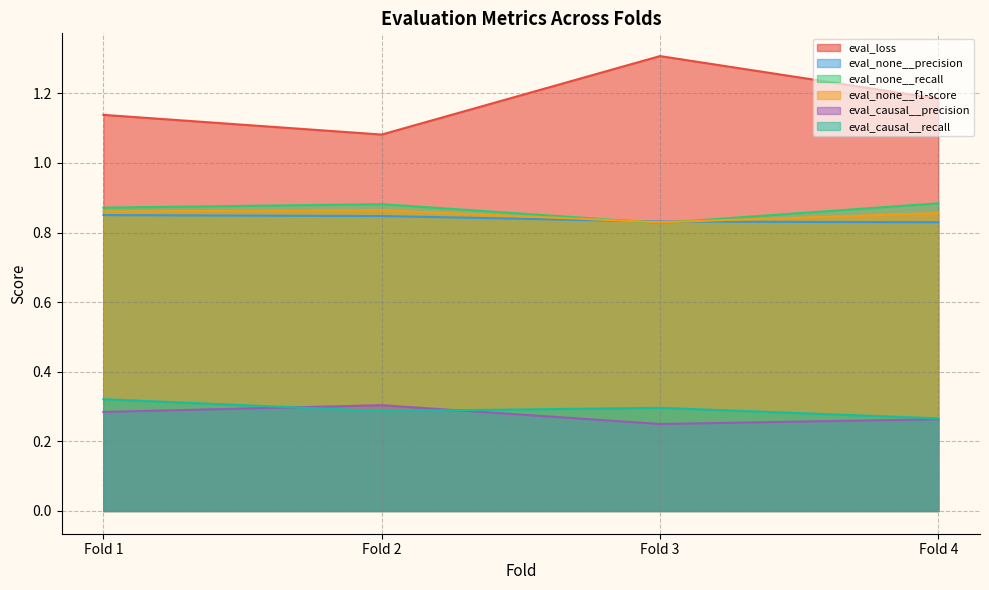

Which series has the largest total across all categories?

eval_loss